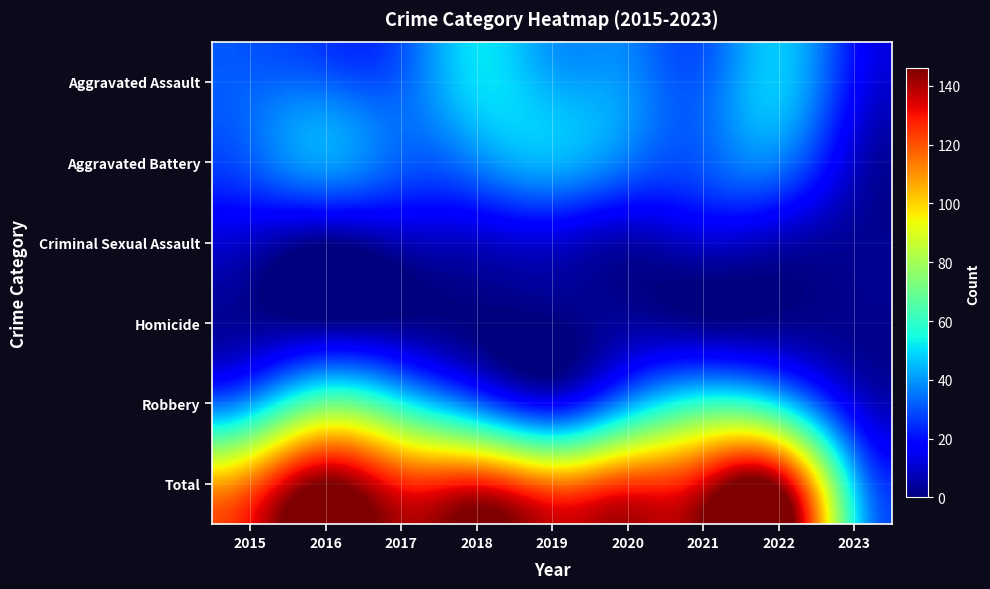

What is the greatest value displayed?

146